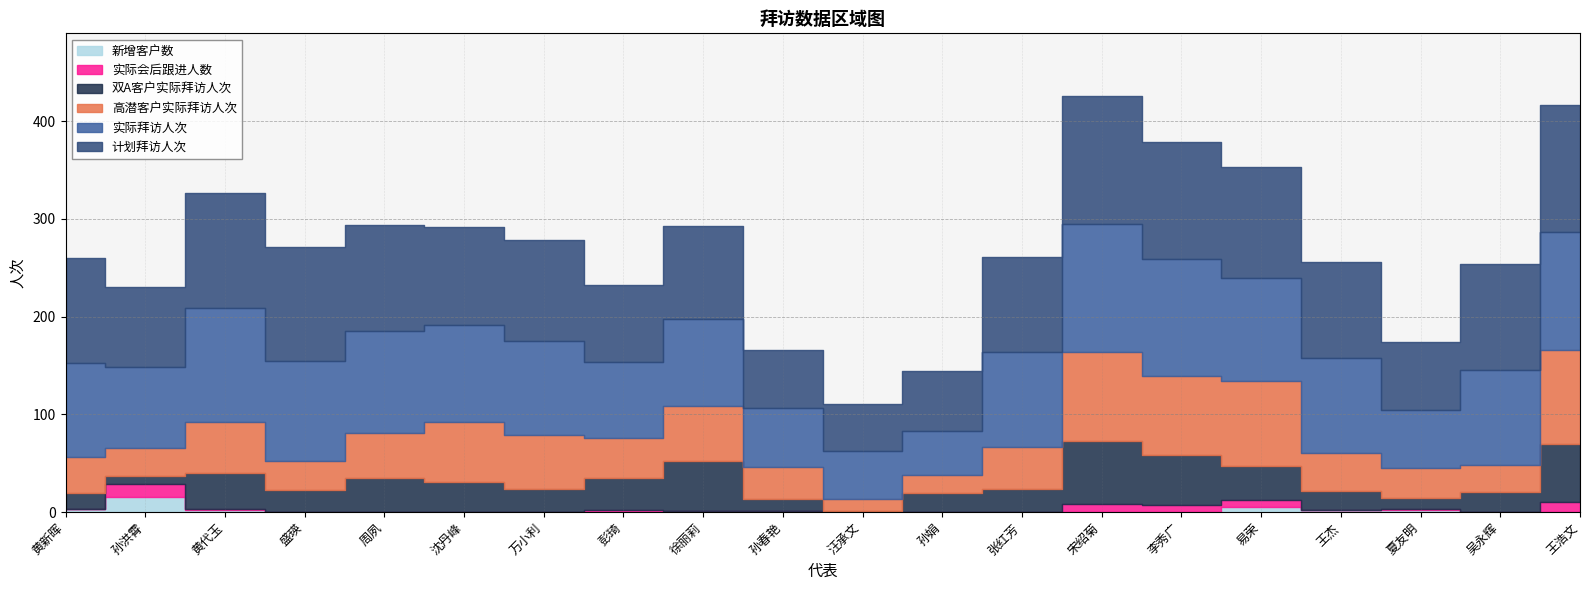

How many lines are shown in the chart?

6